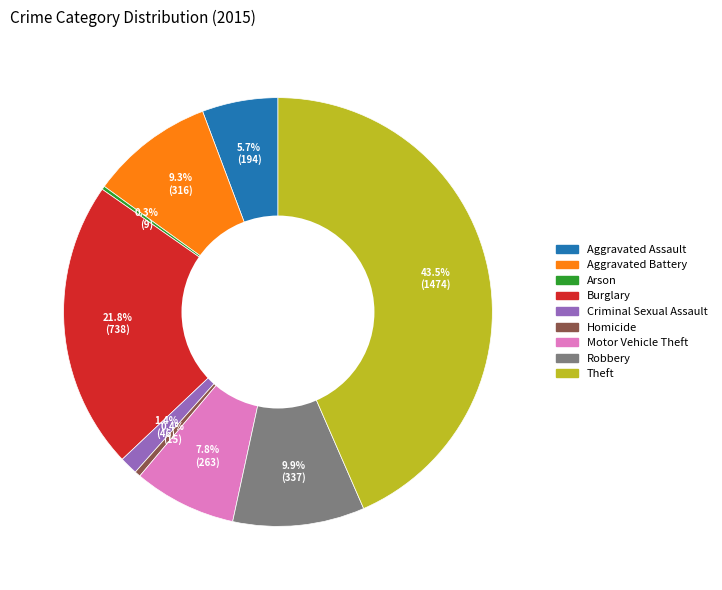

What percentage is the Aggravated Battery slice, to the nearest percent?

9%